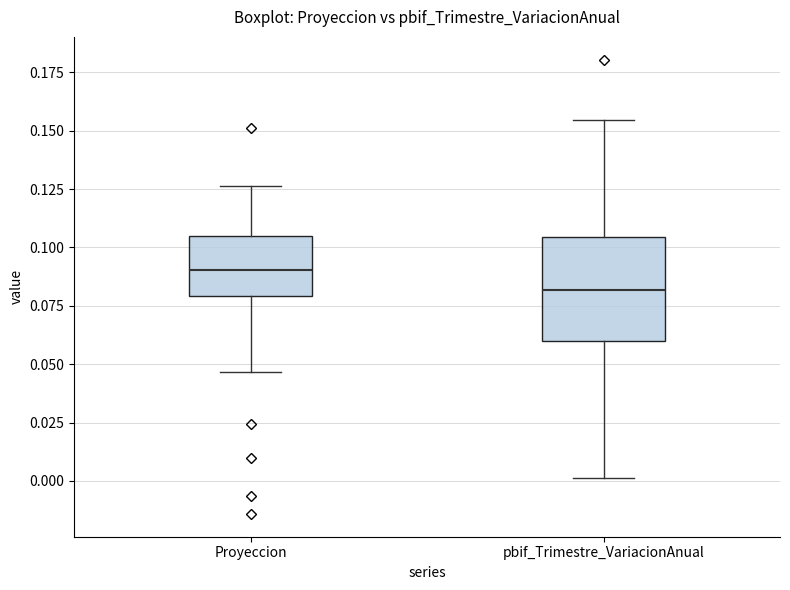

Reading left to right, transcribe this box plot: for each box, give where its median line is, the range the box spans, and where its two whiskers end, as read against the y-axis. The values are not printed on the chart, so give them approximately, as read against the axis.

Proyeccion: median 0.090, box 0.080 to 0.105, whiskers 0.045 to 0.125
pbif_Trimestre_VariacionAnual: median 0.080, box 0.060 to 0.105, whiskers 0.000 to 0.155